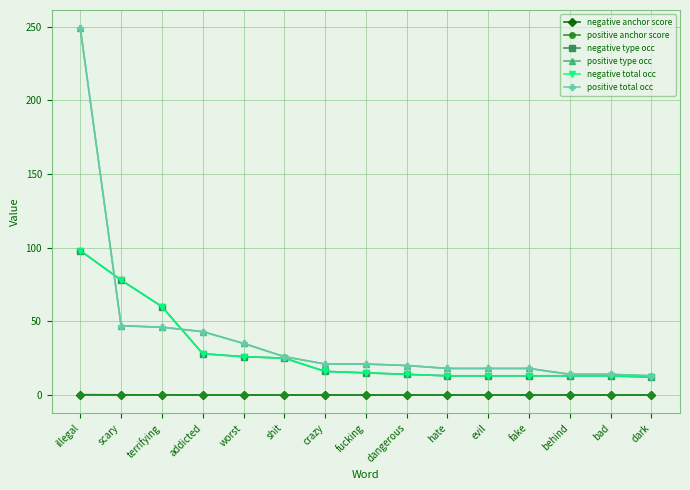

Is this an area chart (filled region under the line)?

No